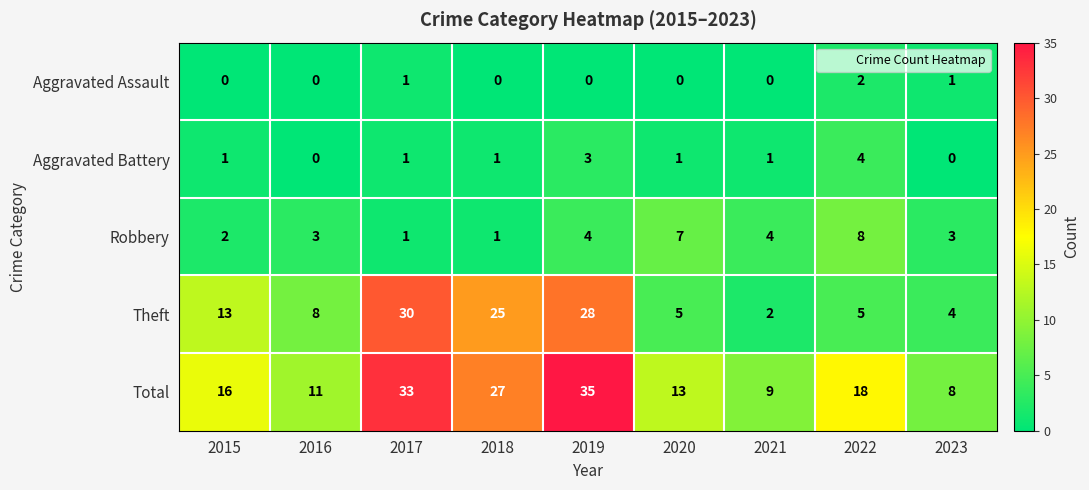

What is the highest value of the Total series?

35